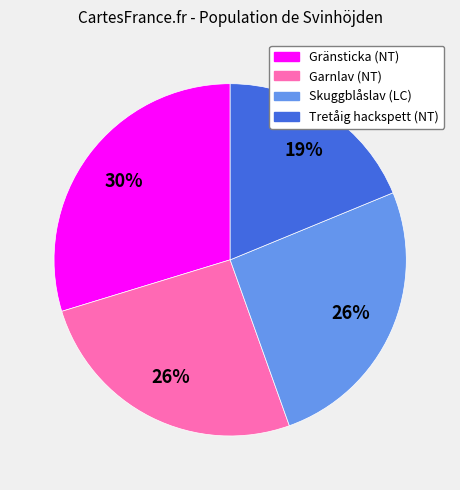

To the nearest percent, what is the average slice percentage?

25%